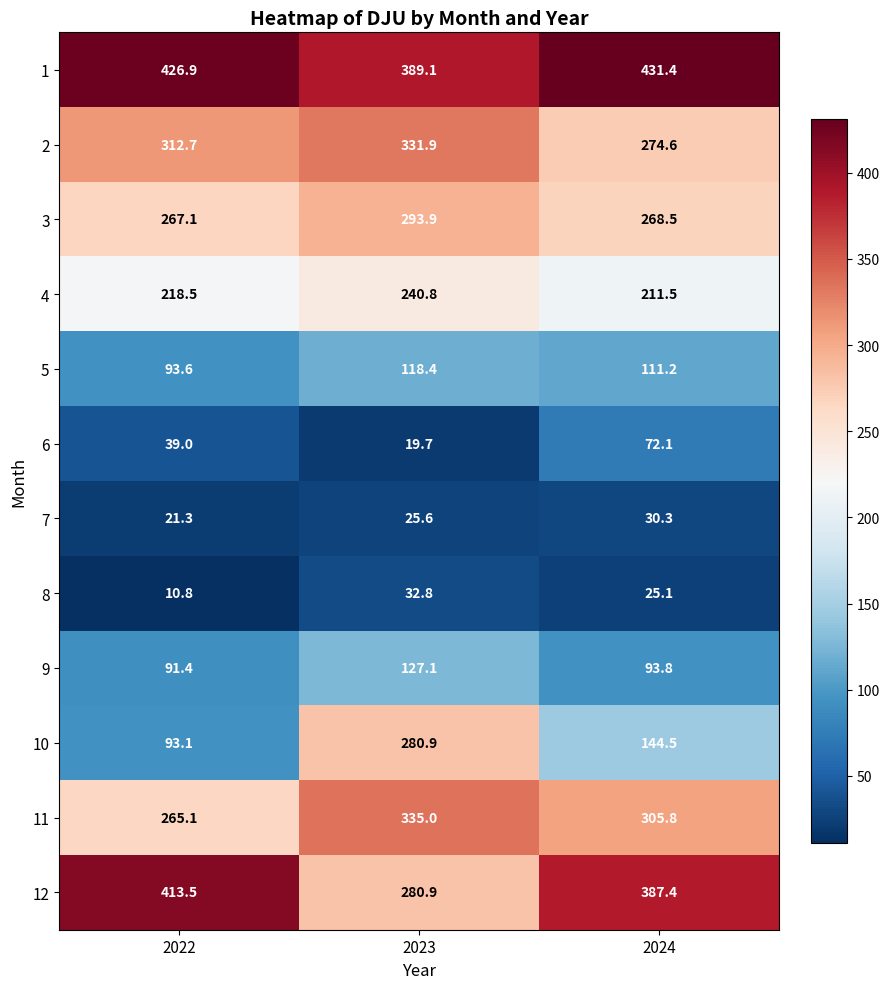

Rank the series at 2024 from lowest to highest value.

8, 7, 6, 9, 5, 10, 4, 3, 2, 11, 12, 1